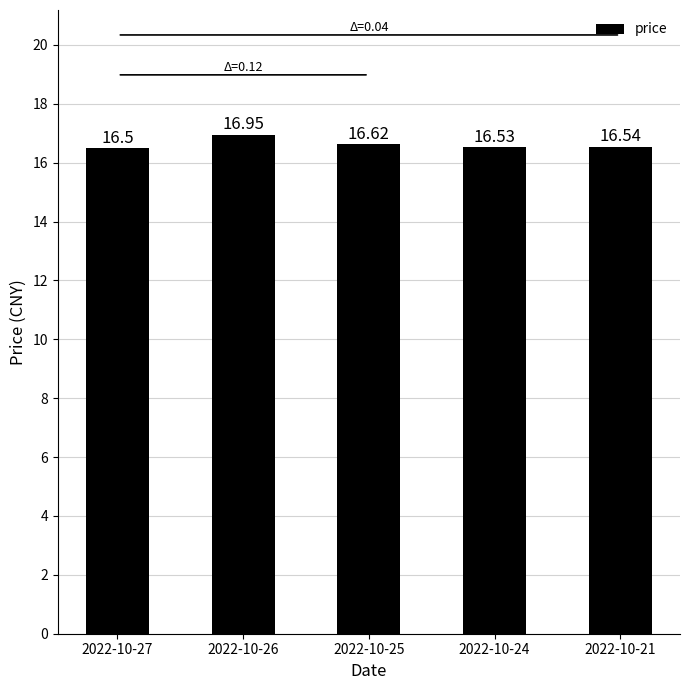

Count the number of data series in this chart.

1